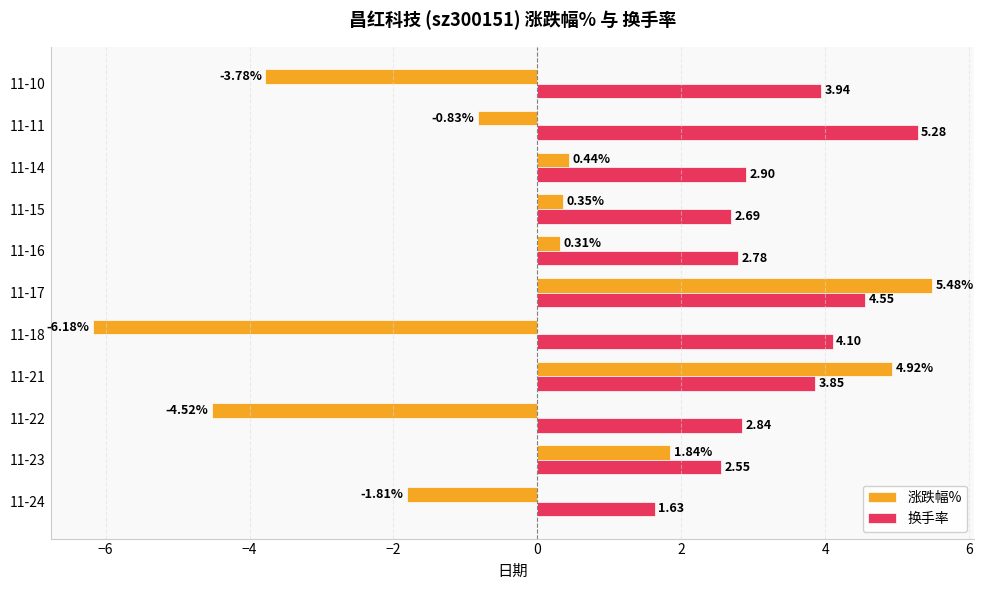

At which category is the sum across all series the highest?

11-17